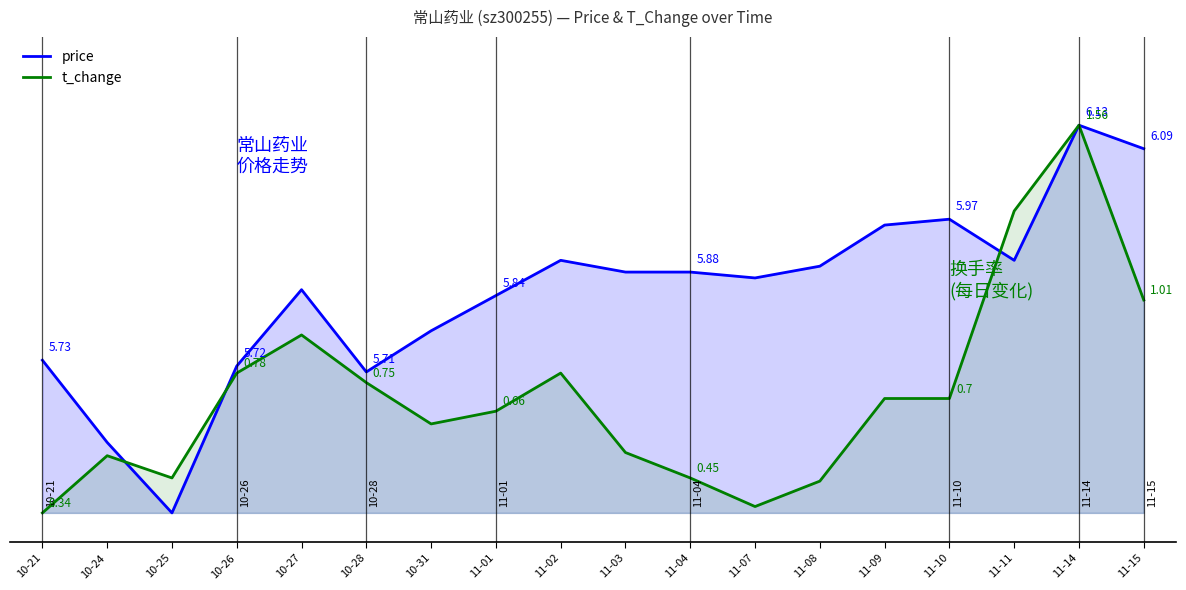

True or false: price and t_change cross at least once.

True